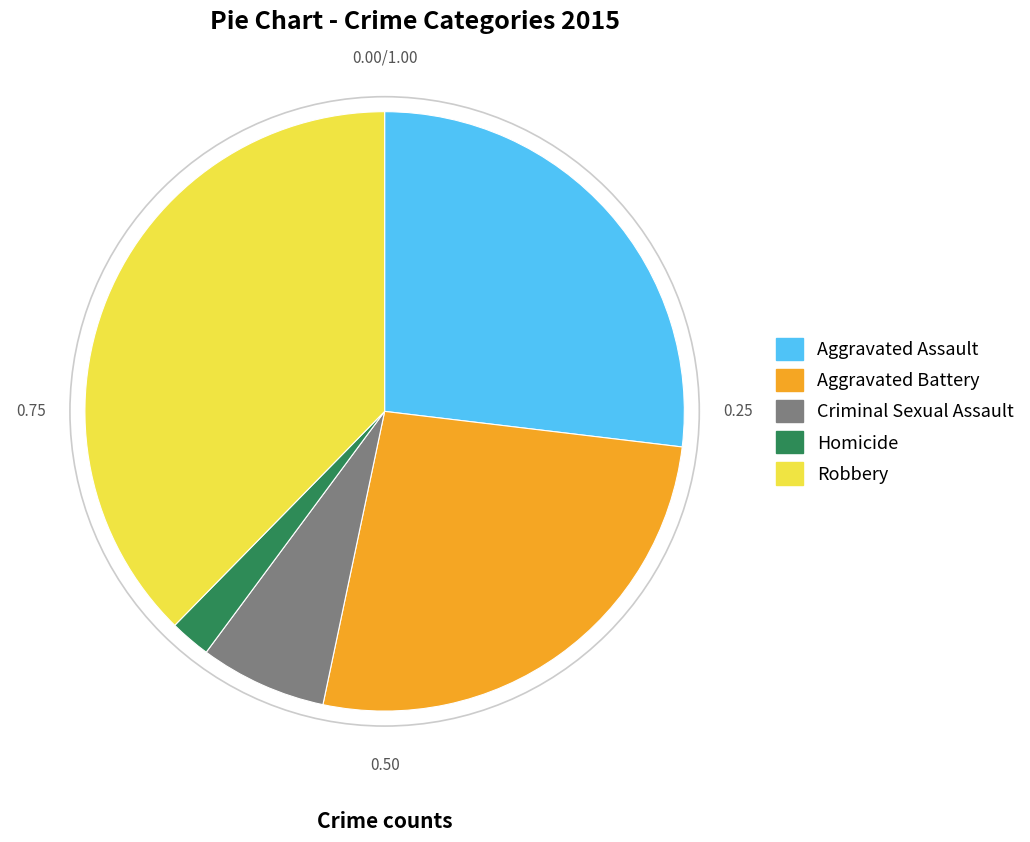

Which category has the smallest portion of the pie?

Homicide